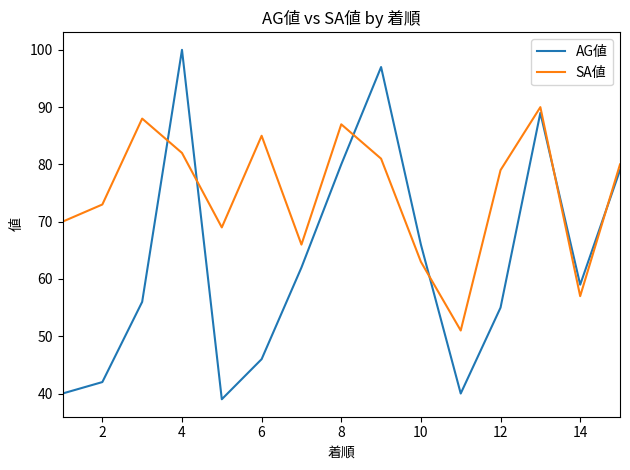

How many intersections are there between AG値 and SA値?

6